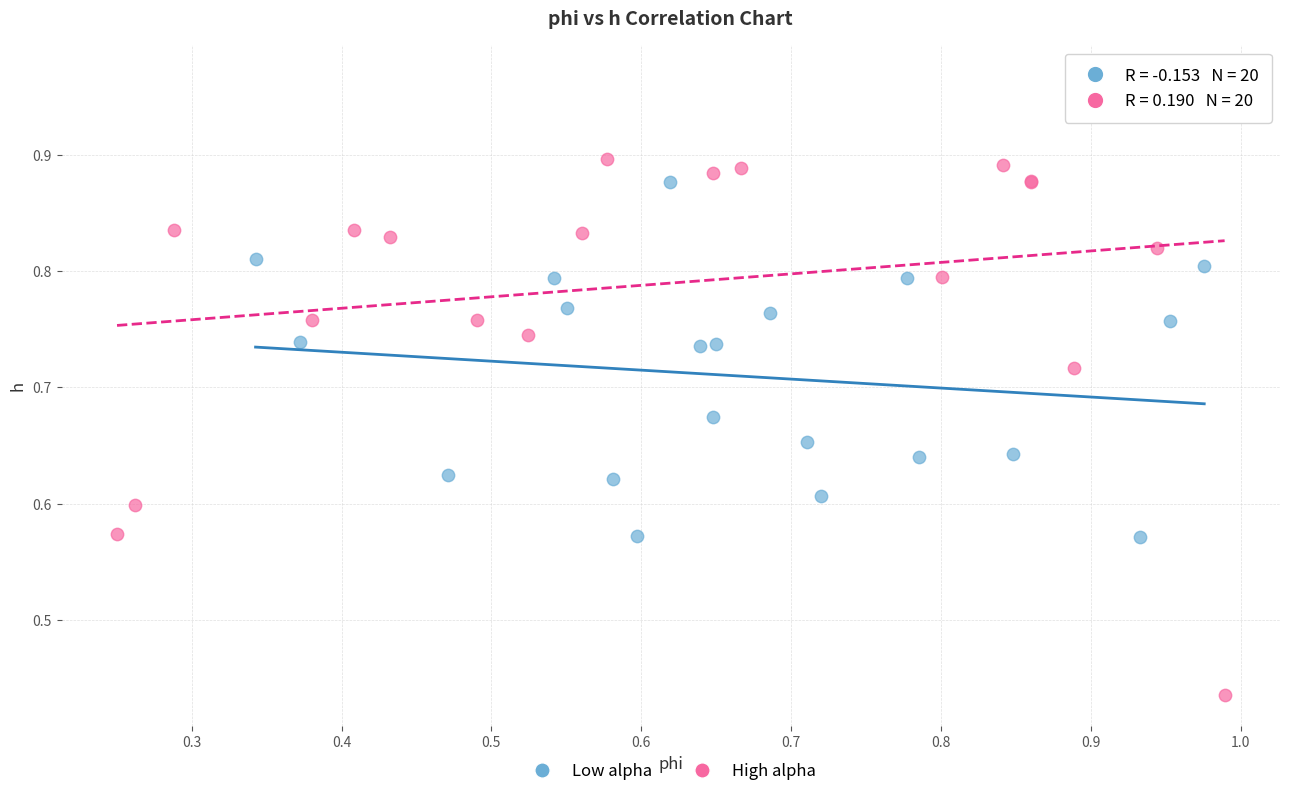

Which series has the widest spread of Y values?

High alpha